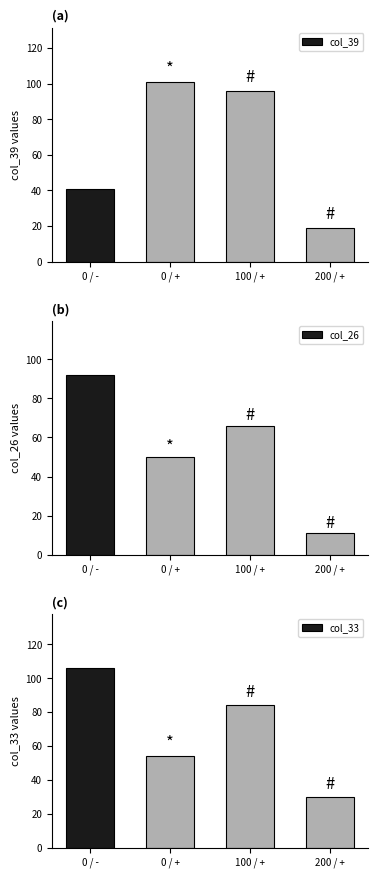

Which series changed the most between 0 / - and 100 / +?

col_39